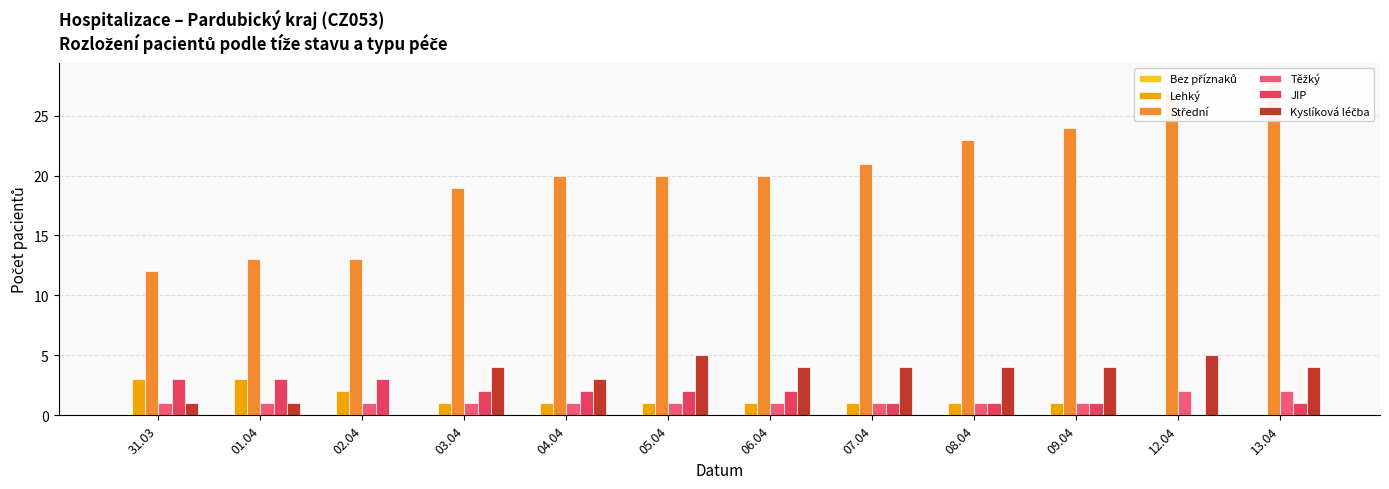

Which category has the highest value in the Střední series?

13.04